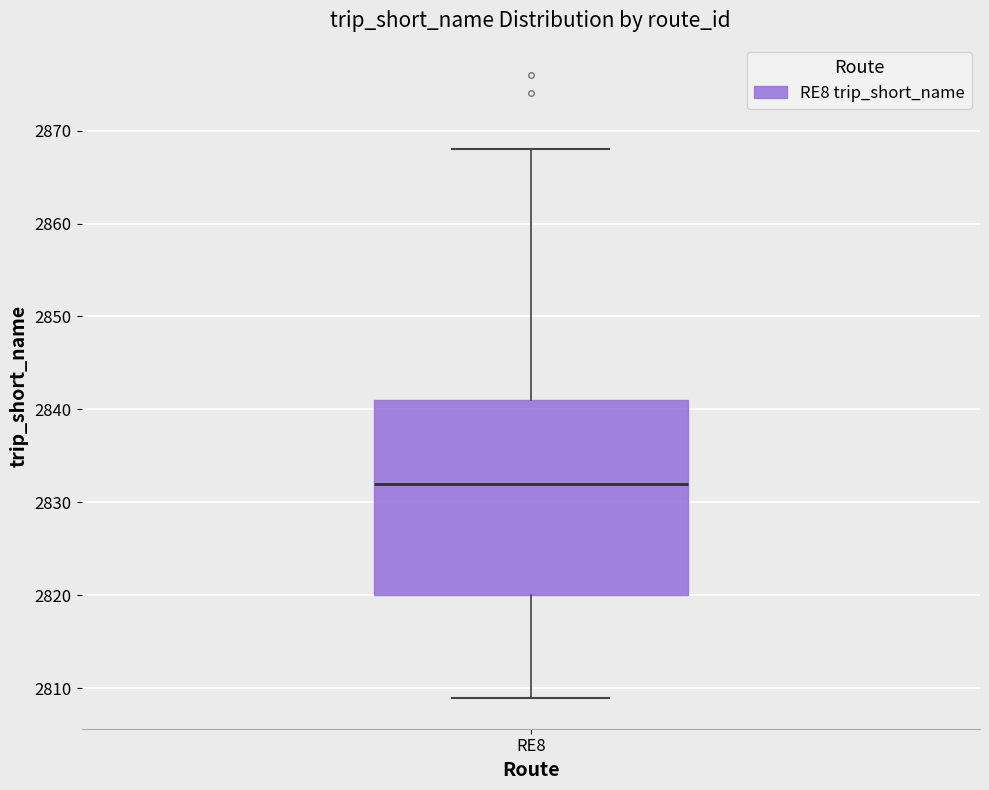

Where does the lower whisker of the box for RE8 end on the y-axis? The values are not printed on the chart, so give them approximately, as read against the axis.

2809